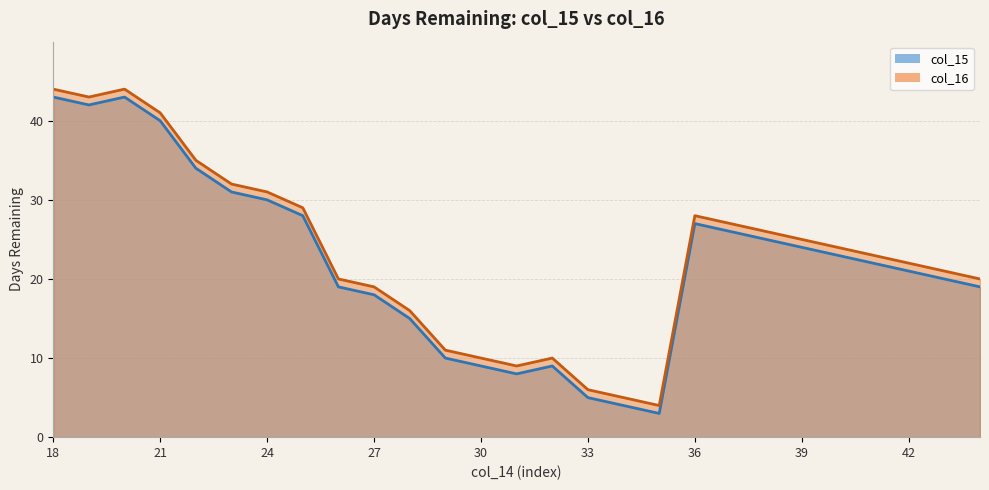

Where is col_16 nearest to the value 24?

40